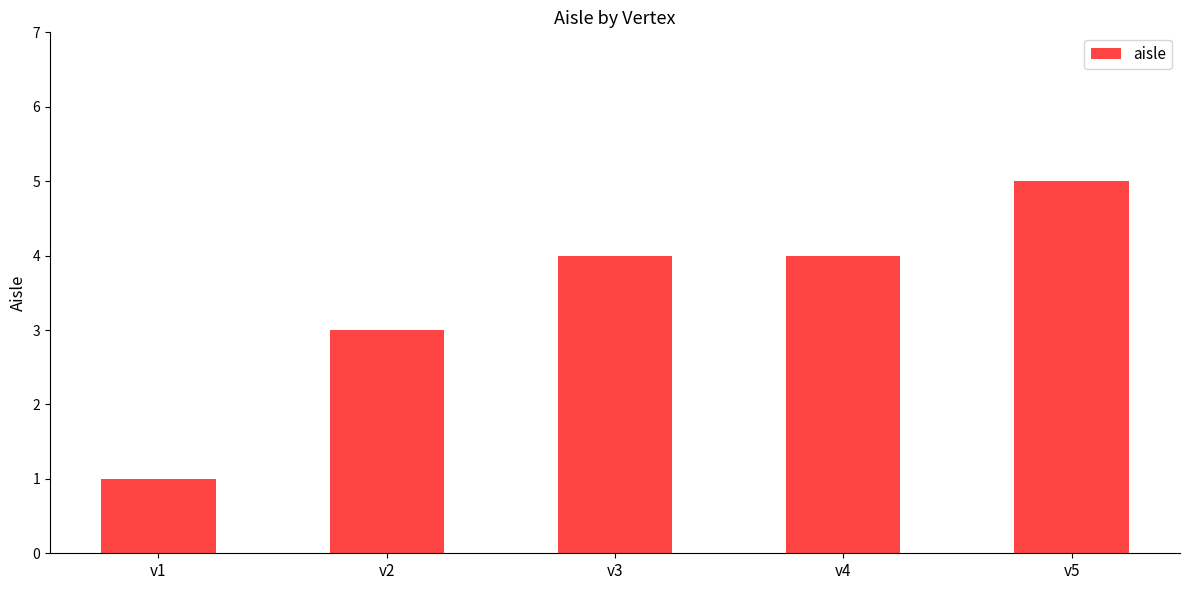

What is the difference between the second highest and minimum values?

3